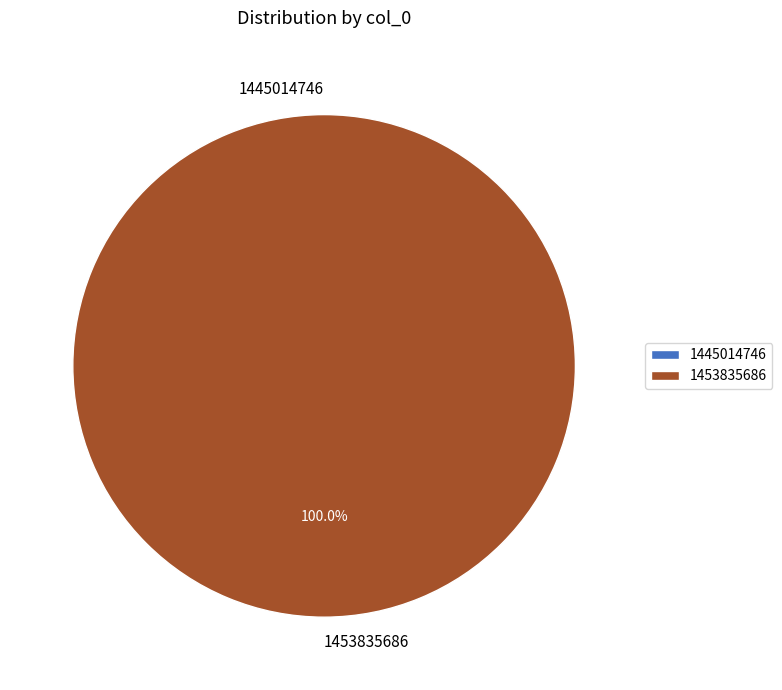

To the nearest percent, what percentage of the pie is 1453835686?

100%